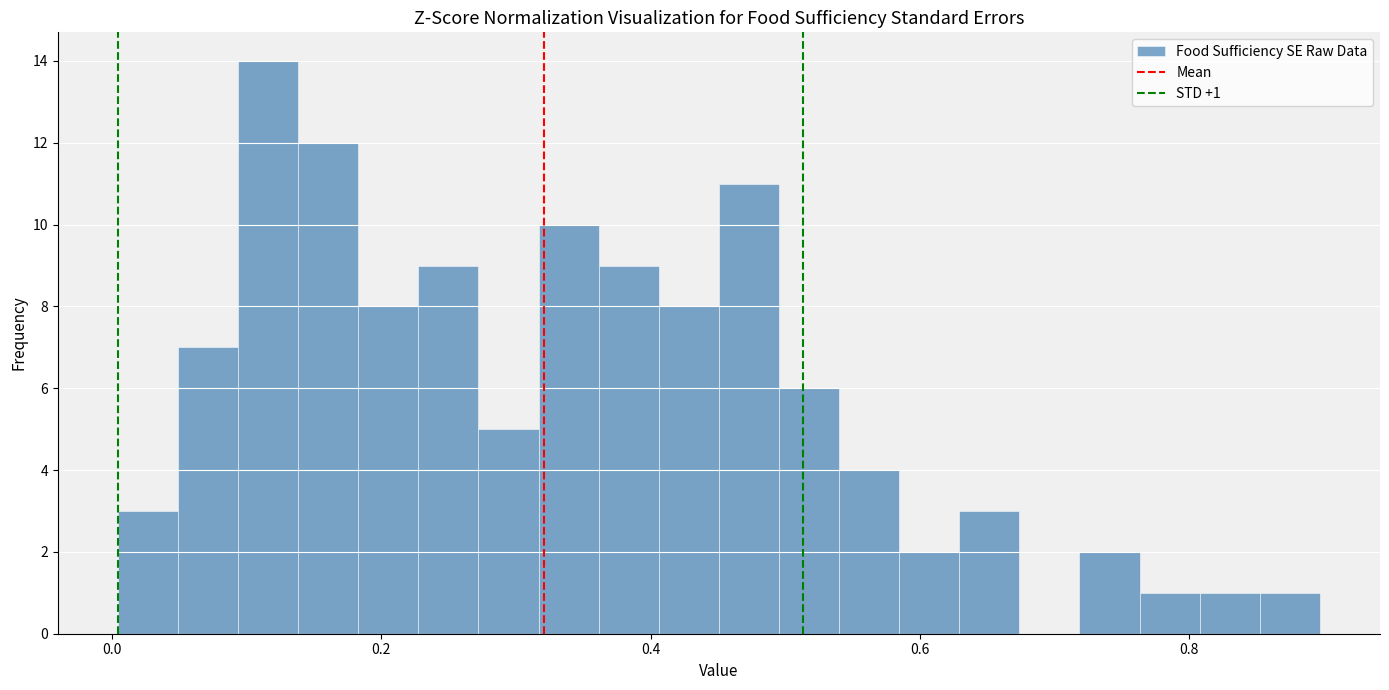

Read against the x-axis, roughly where is the centre of the tallest bar?

0.12